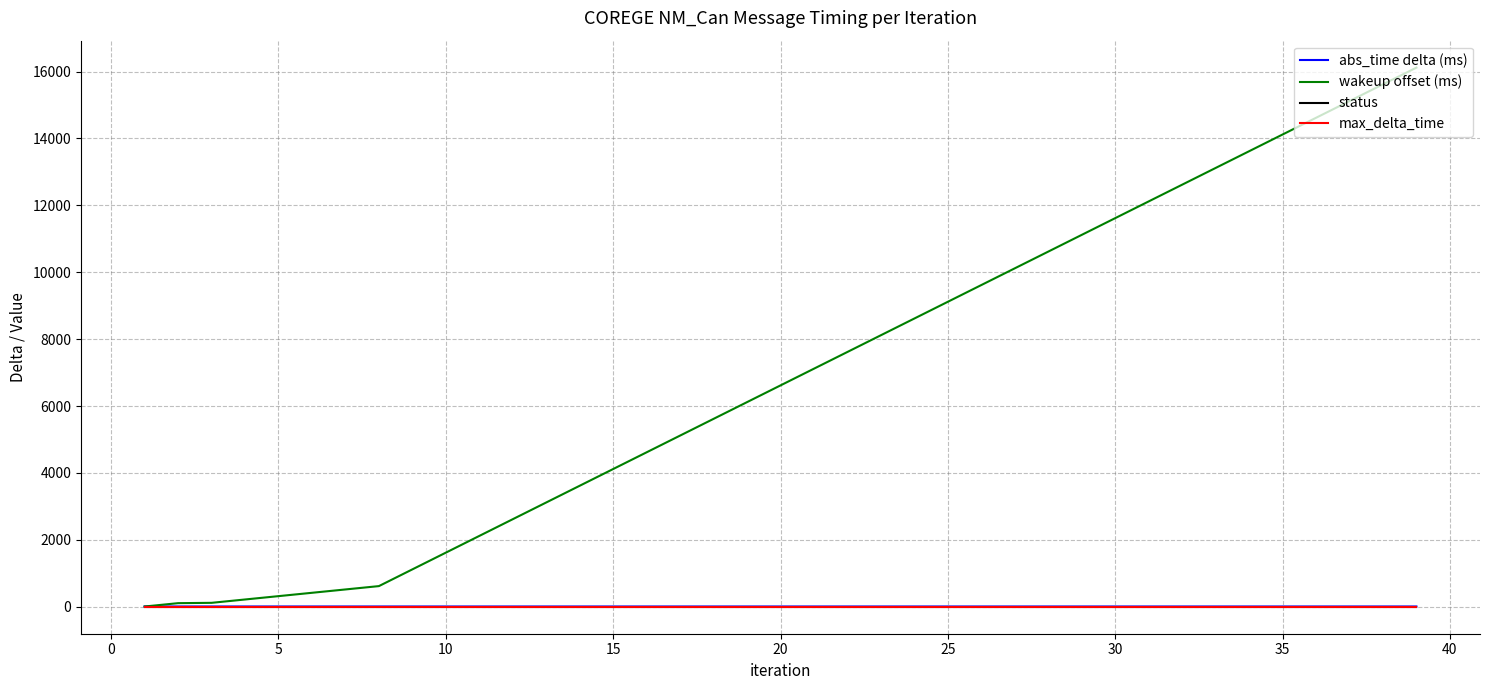

Which series has the largest range (max minus min)?

wakeup offset (ms)